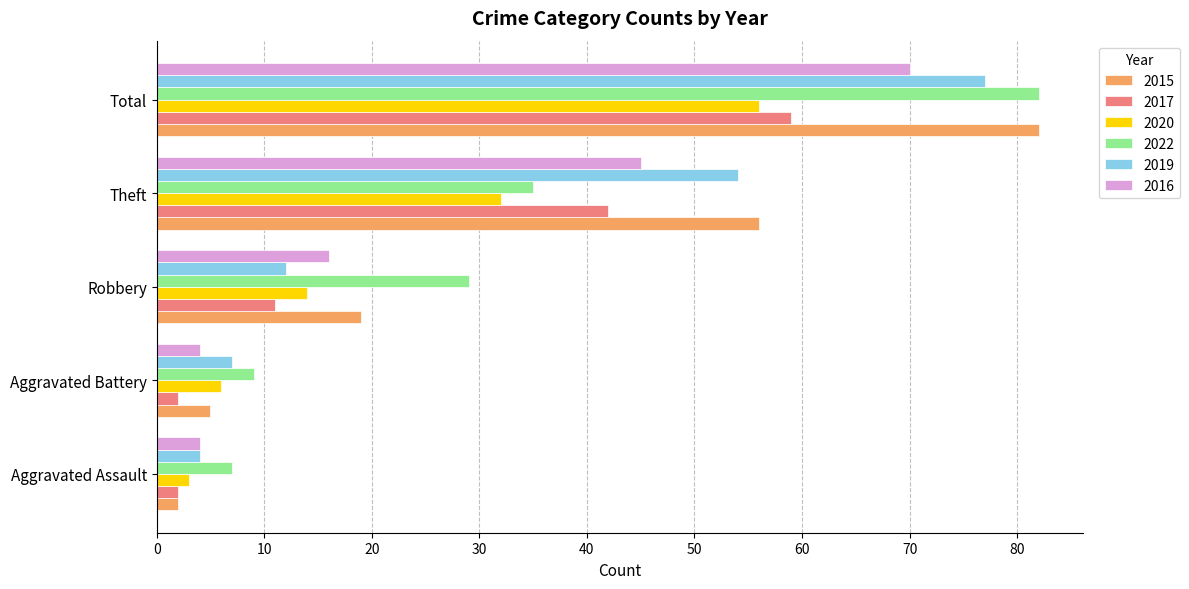

What is the average value of the 2019 series?

31